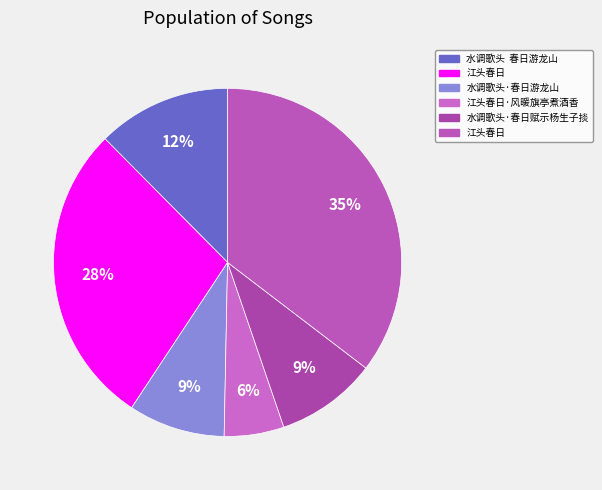

To the nearest percent, what is the average slice percentage?

17%